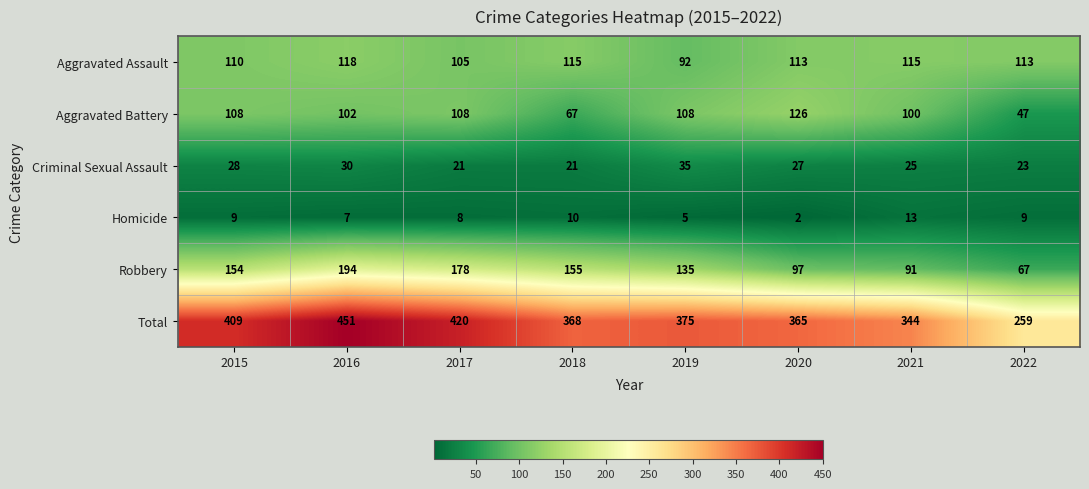

What is the difference between the maximum and minimum values in the Total series?

192